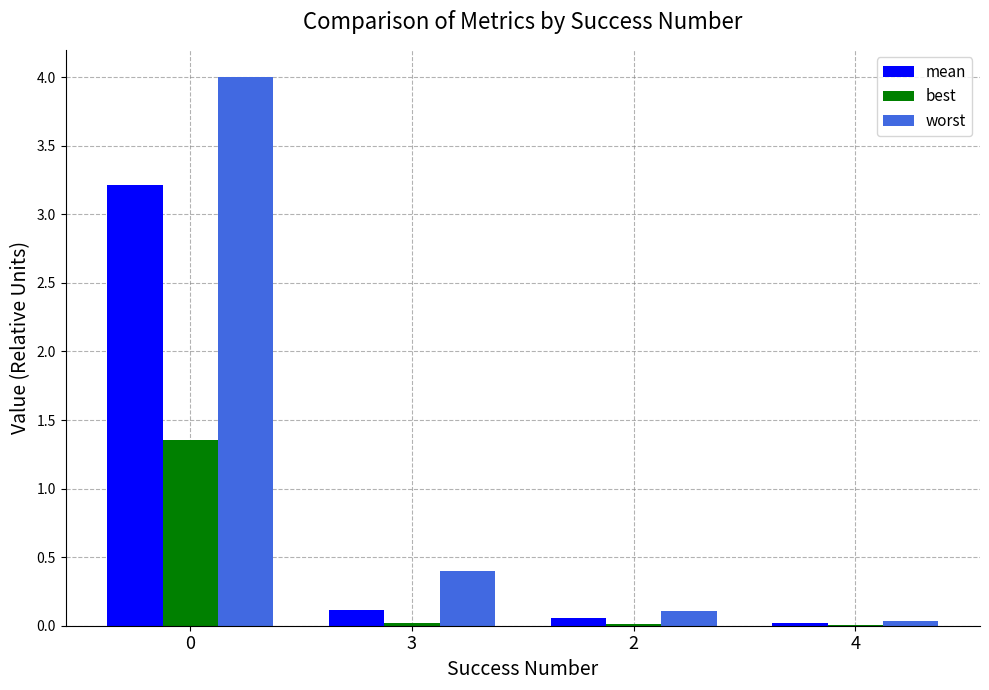

Are the bars grouped side by side (vs. stacked)?

Yes